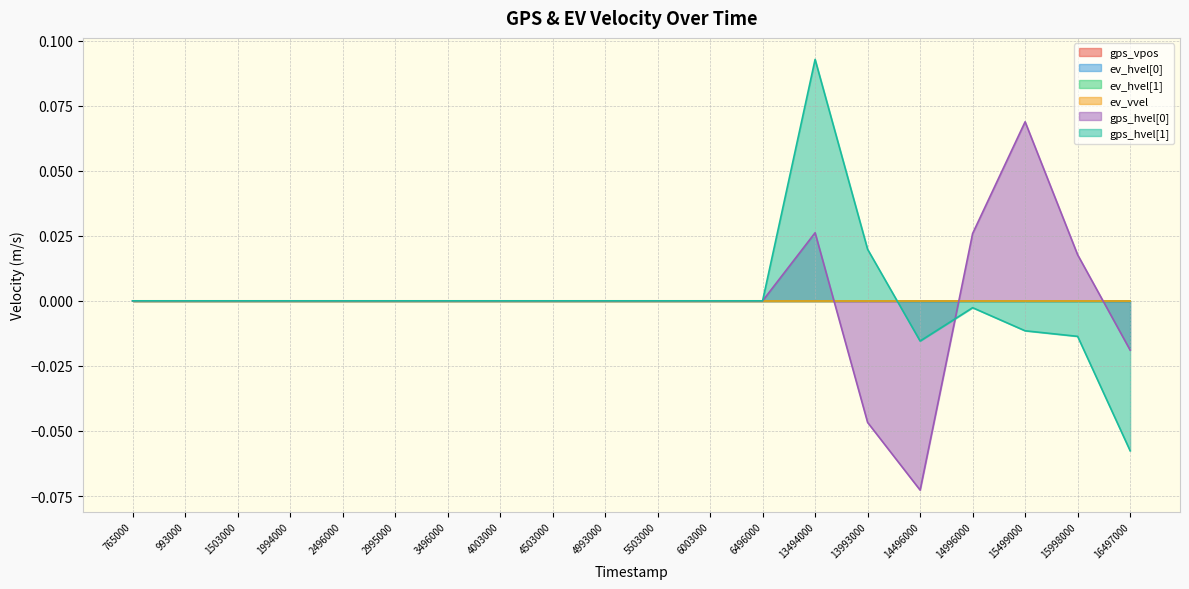

How many times do gps_hvel[0] and ev_hvel[0] cross each other?

3